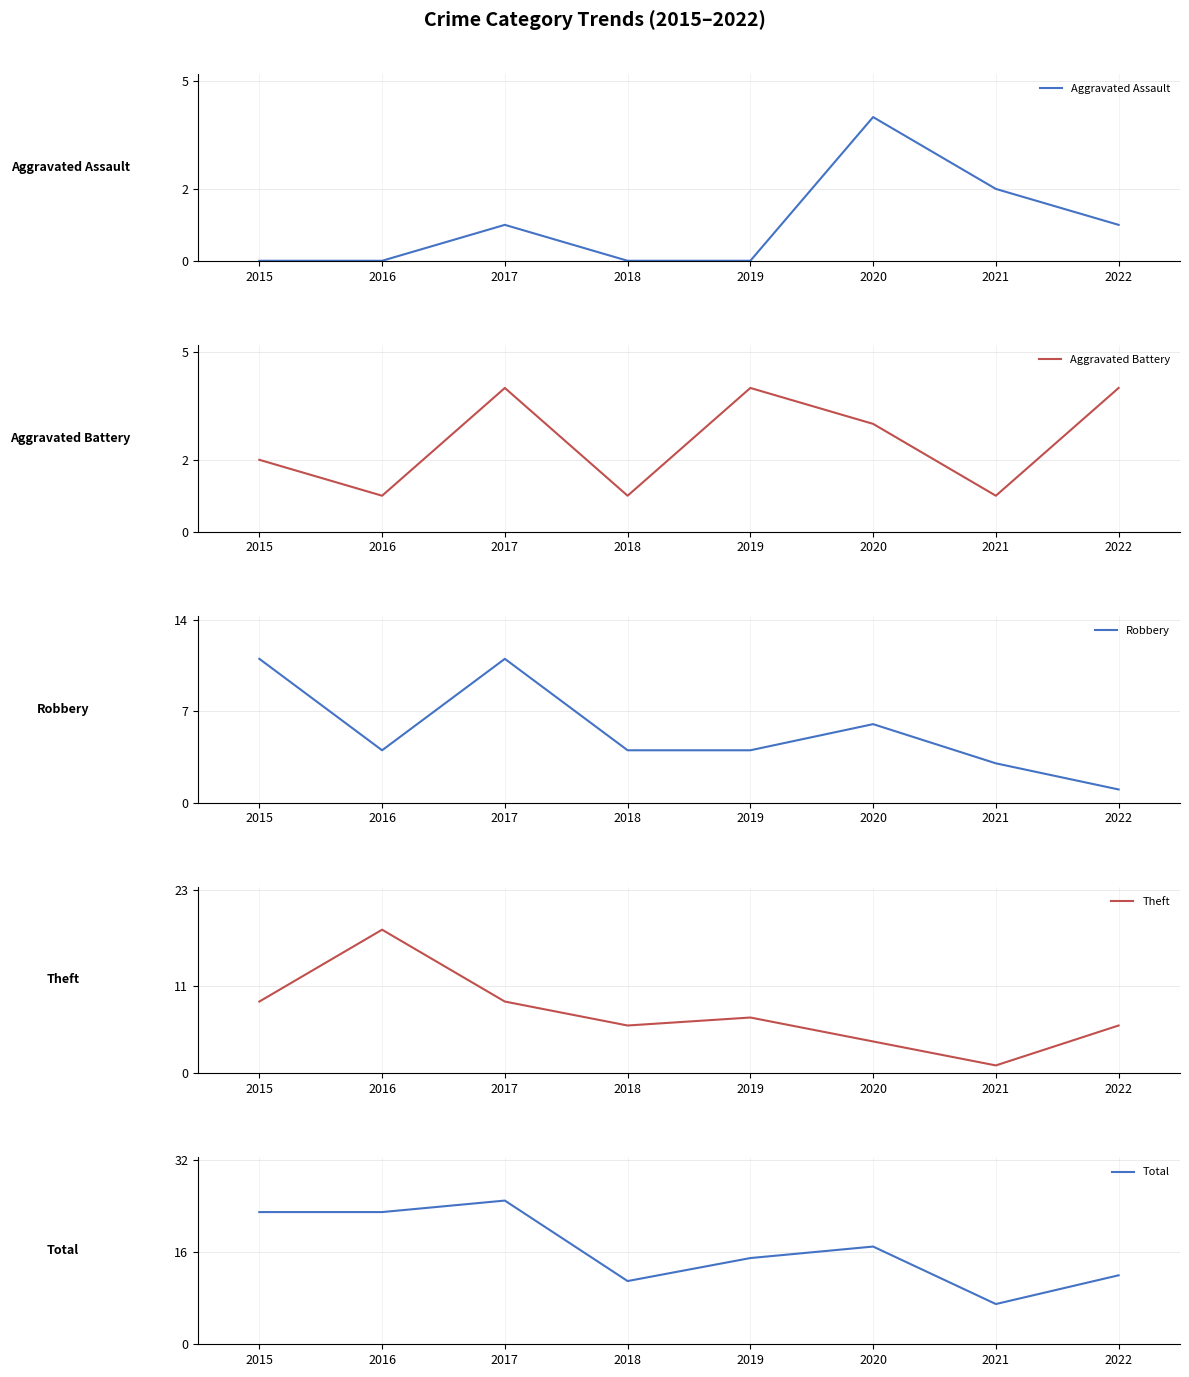

What are all the series names shown in the legend?

Aggravated Assault, Aggravated Battery, Robbery, Theft, Total